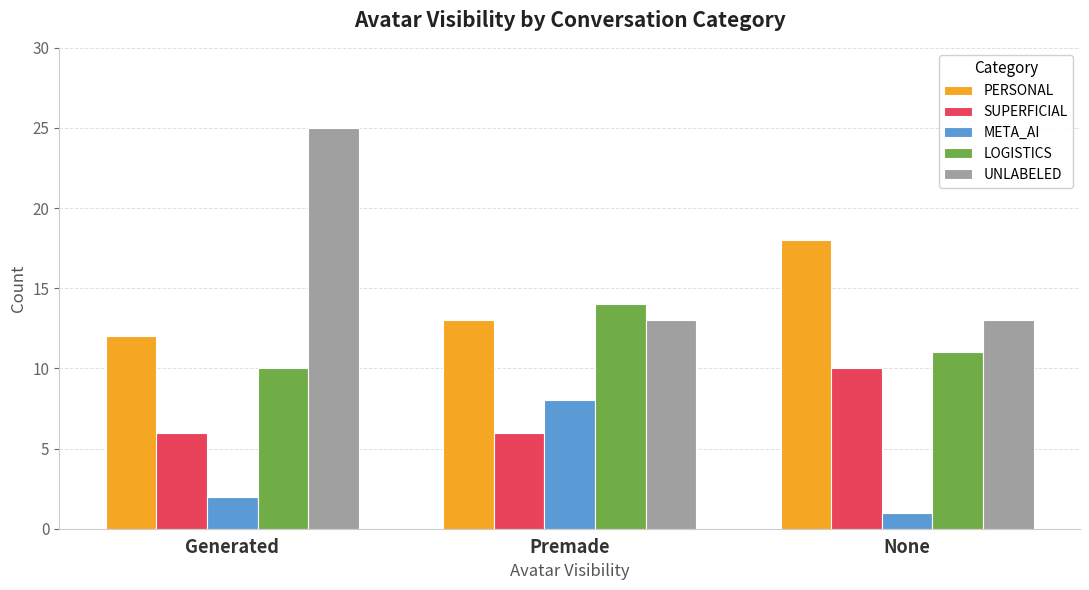

How many bars are there in total?

15